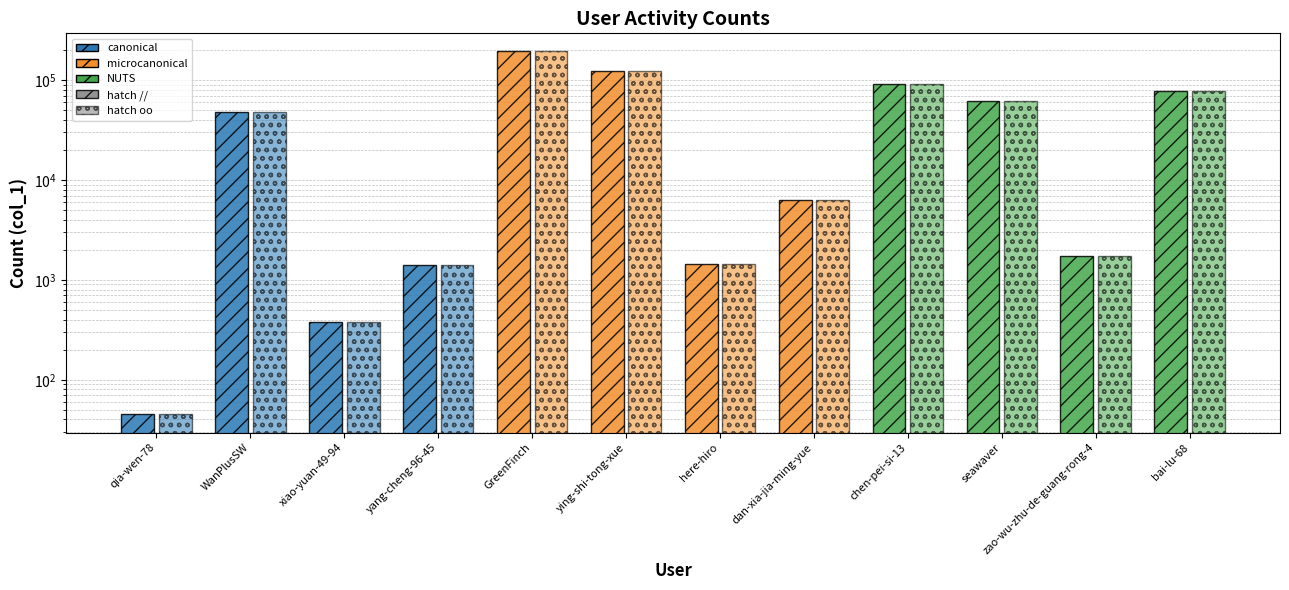

Which series changed the most between qia-wen-78 and bai-lu-68?

col_1 (hatch //)